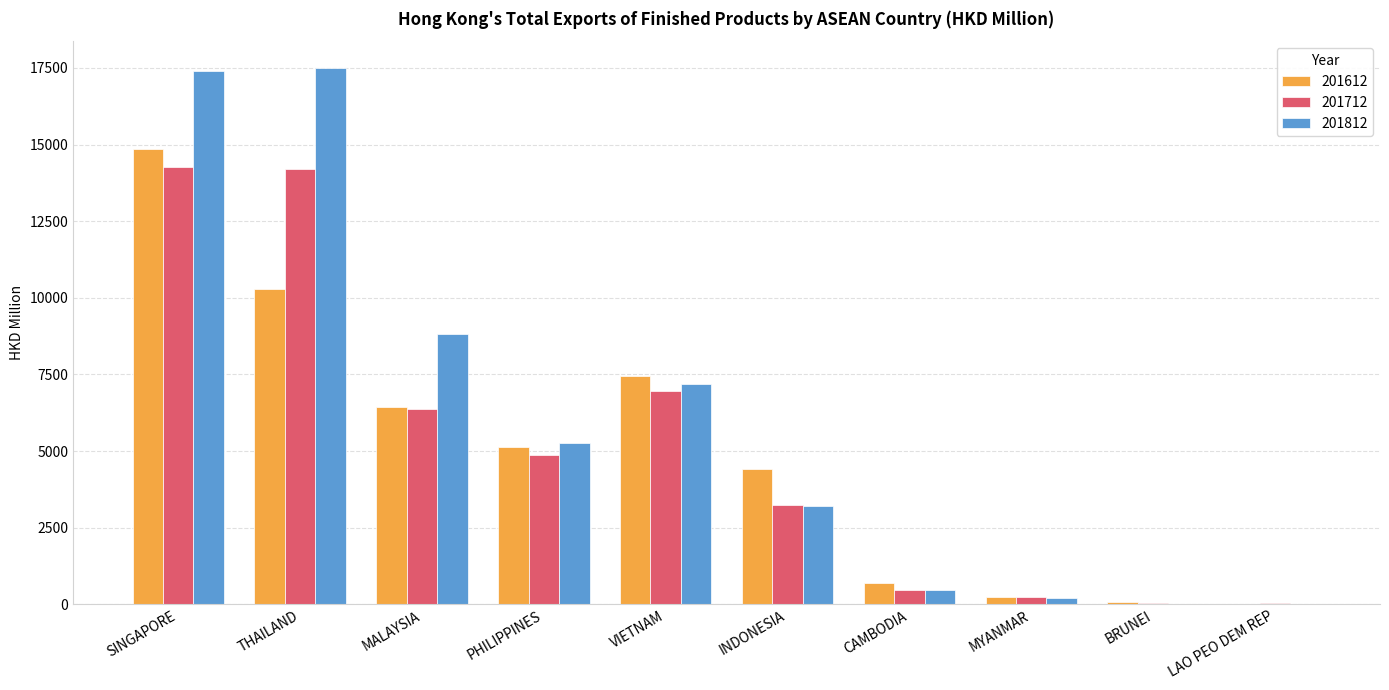

At which category is the sum across all series the highest?

SINGAPORE